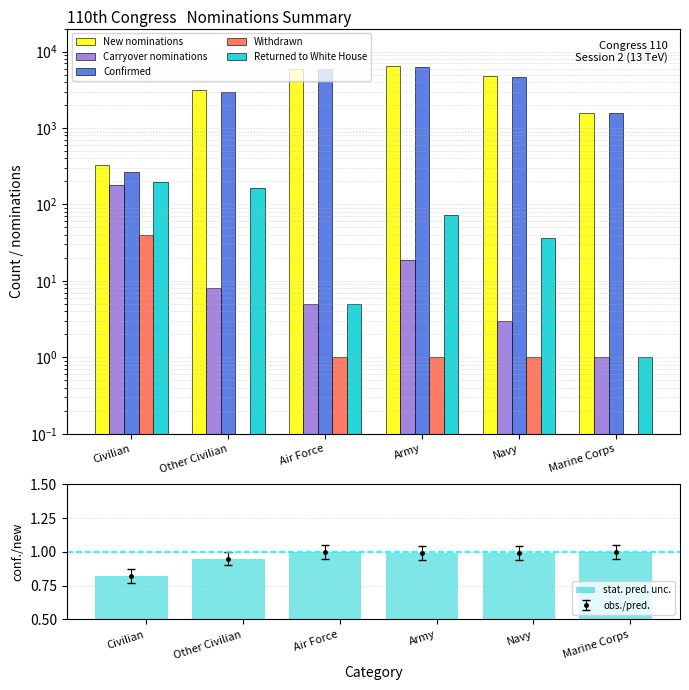

At which label is Confirmed closest to 3310?

Other Civilian